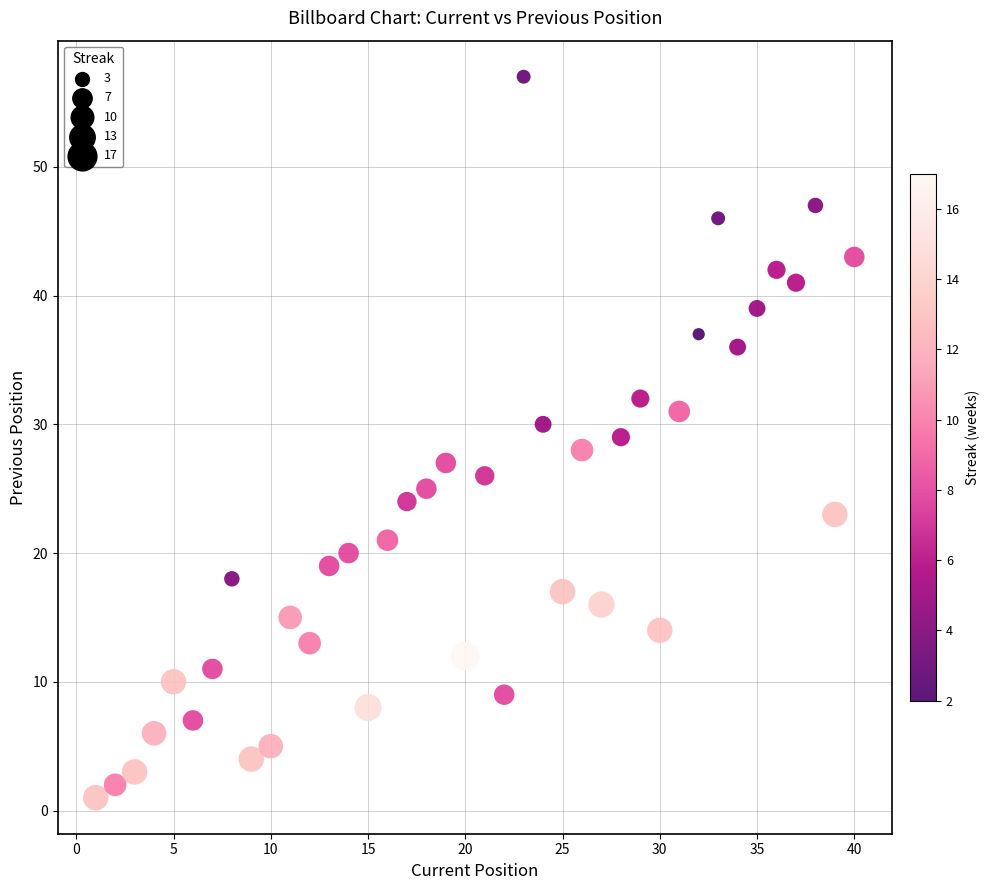

What is the range of Y values (max minus min)?

56